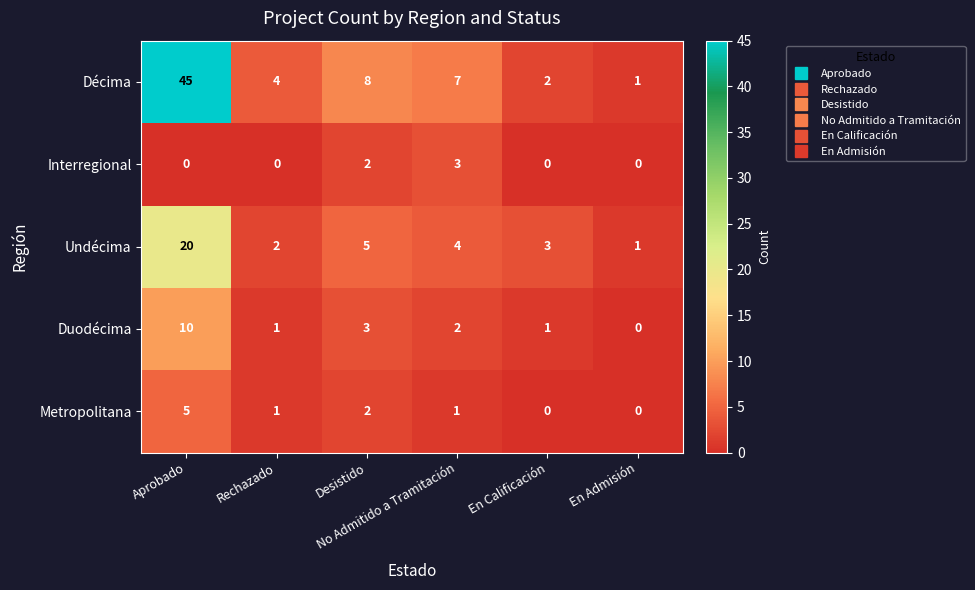

Rank the series by their maximum value, from highest to lowest.

Décima, Undécima, Duodécima, Metropolitana, Interregional